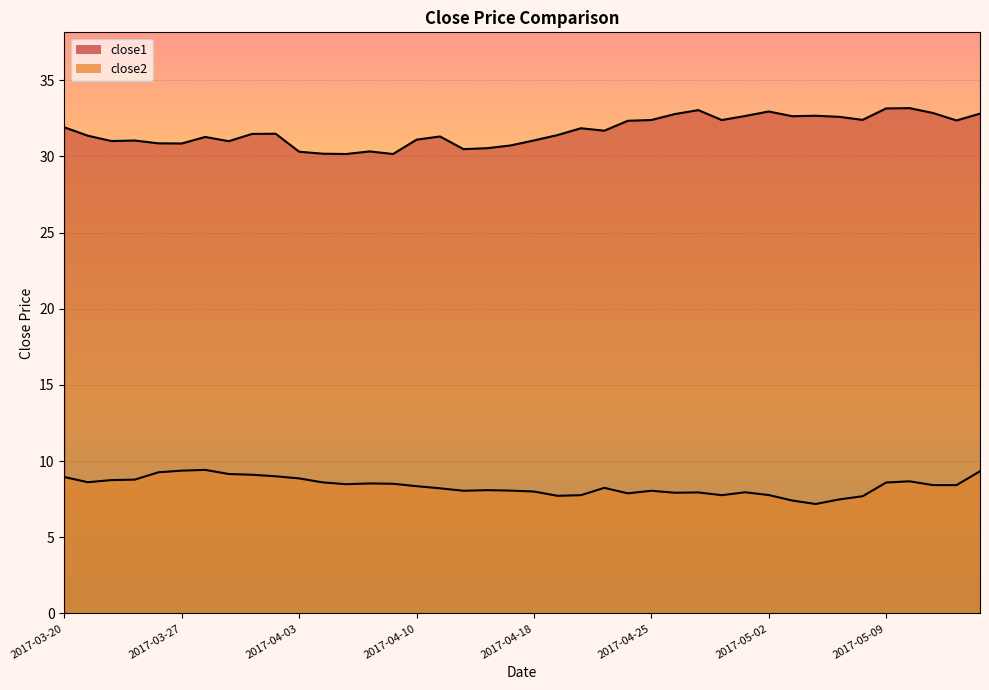

True or false: close2 and close1 cross at least once.

False